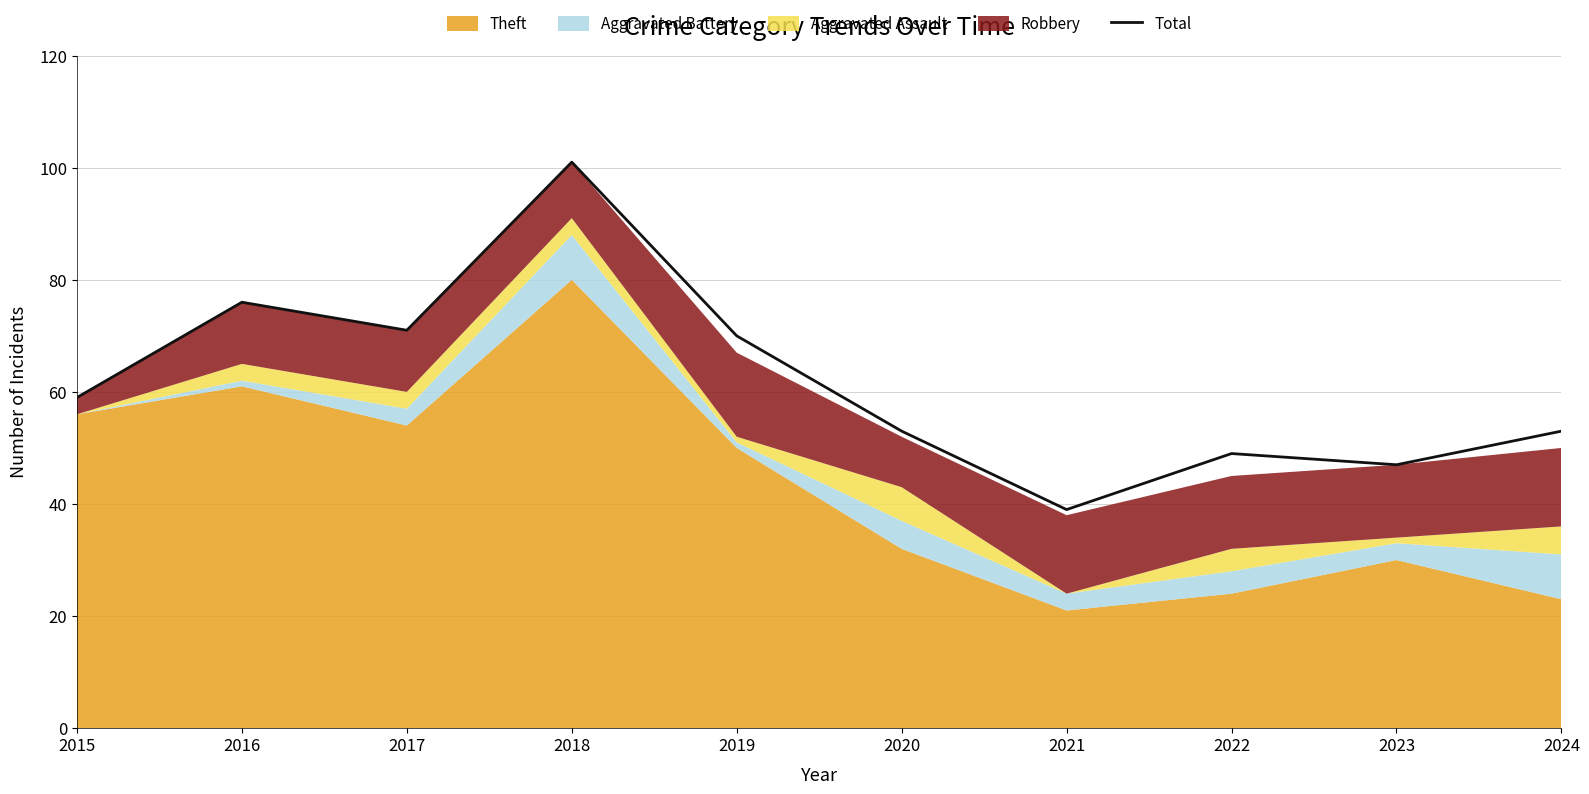

What is the value of the 3rd point from the left?

71